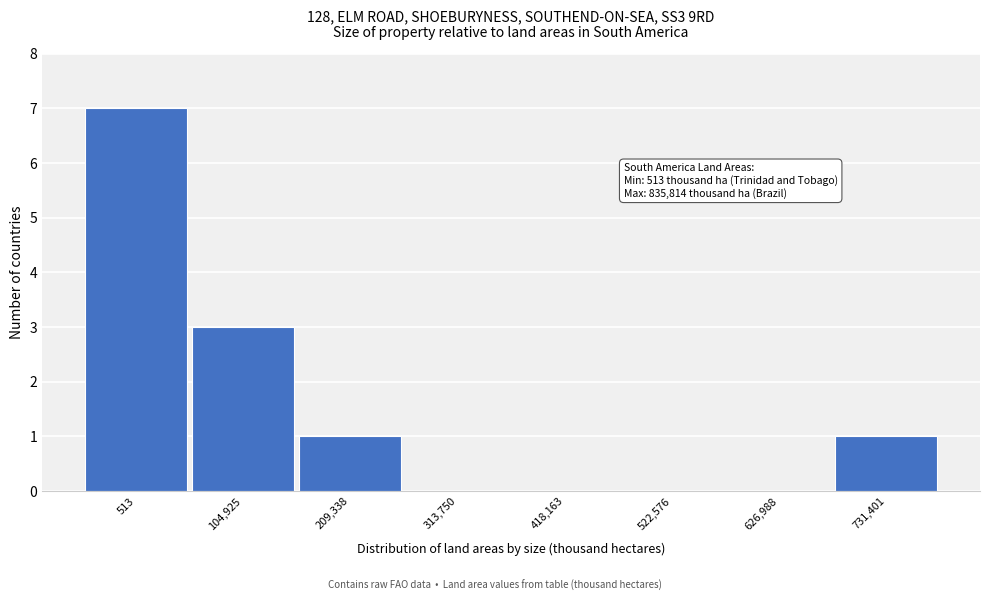

Reading left to right, transcribe all the data shown in this chart.

513=7	104,925=3	209,338=1	313,750=0	418,163=0	522,576=0	626,988=0	731,401=1